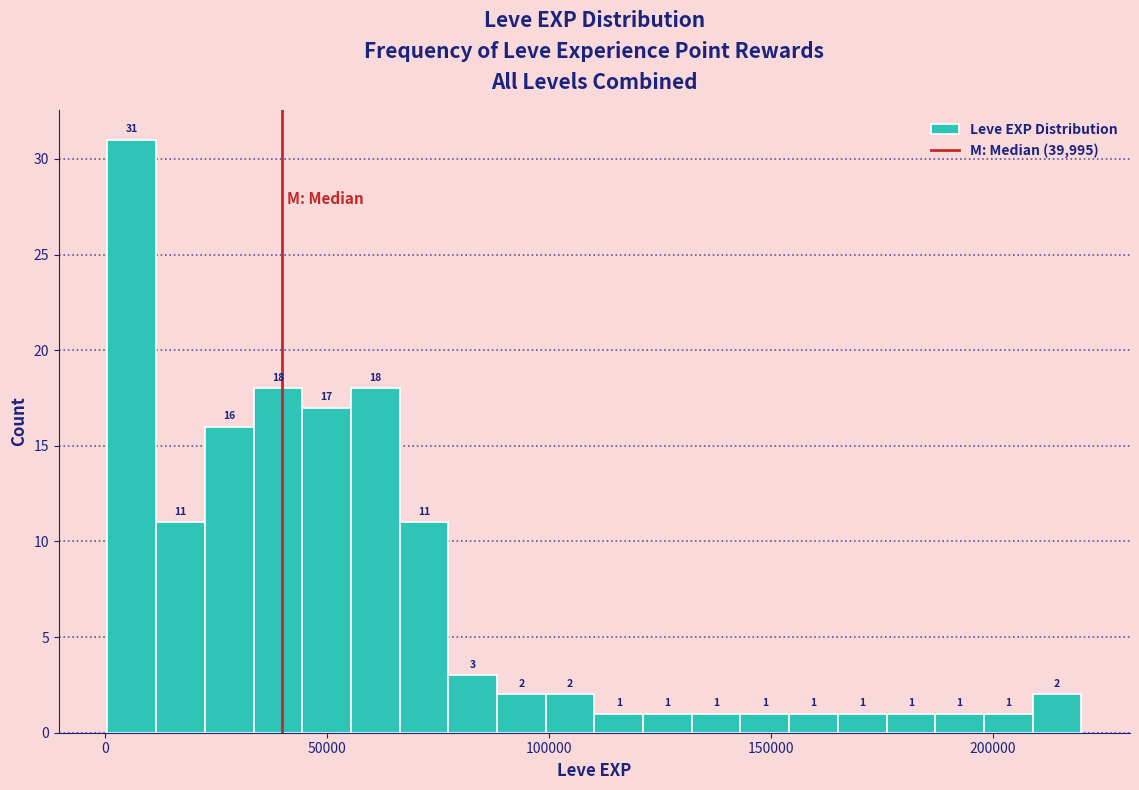

Around what value on the x-axis is the tallest bar? Give the approximate position of its centre, as read against the axis.

5000